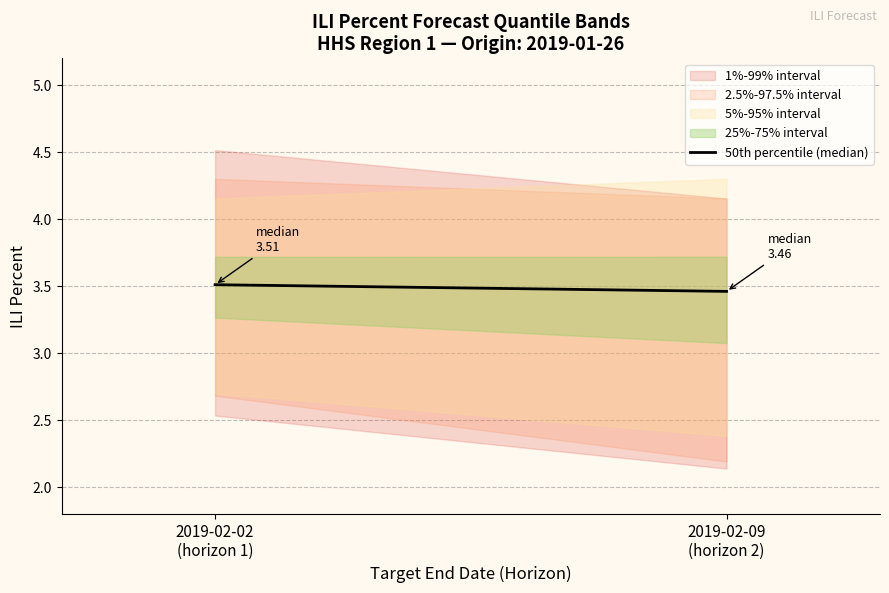

Which category has the lowest value across all series?

2019-02-09
(horizon 2)